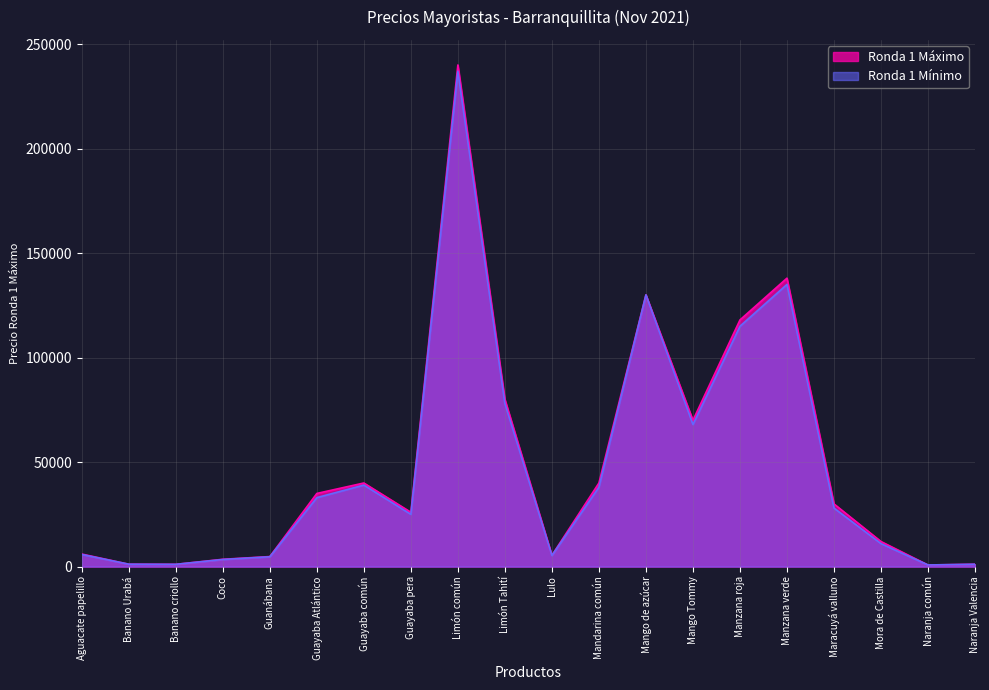

How many data points in Ronda 1 Máximo are less than 30000?

10